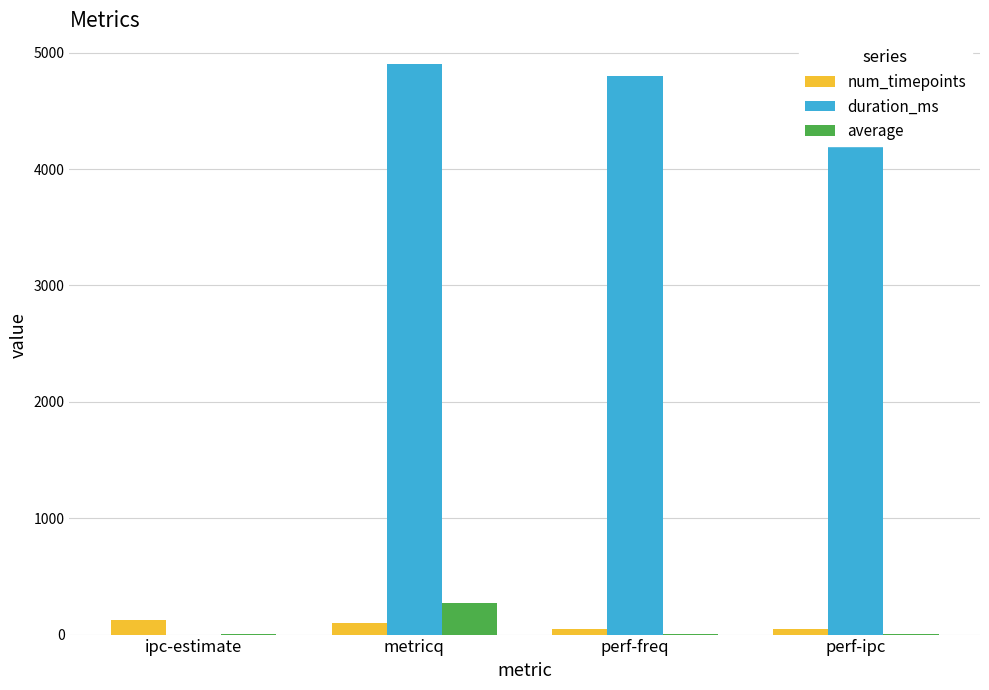

What is the maximum value for num_timepoints?

128.0